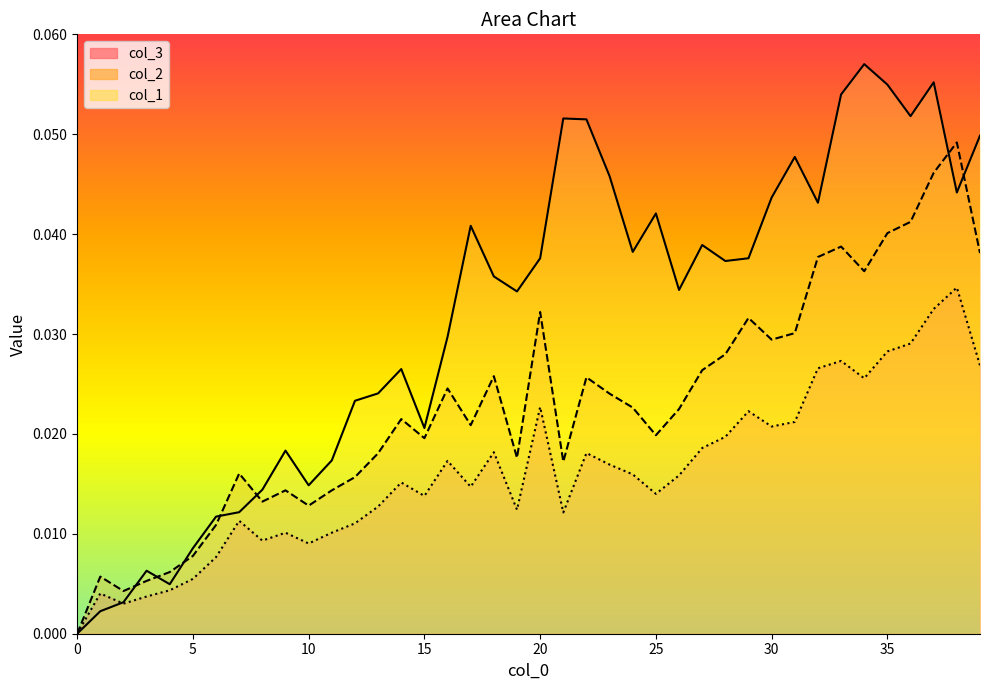

In col_1 line, how many points are lower than both neighbors (excluding endpoints)?

10